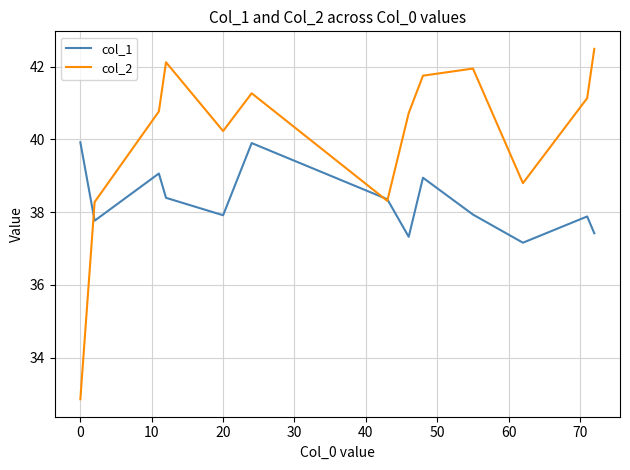

List the series in order of their peak value, lowest first.

col_1, col_2